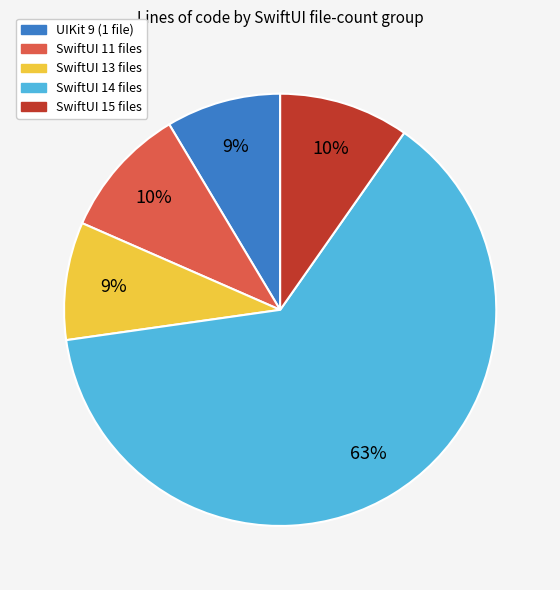

Is there a majority slice in this chart?

Yes